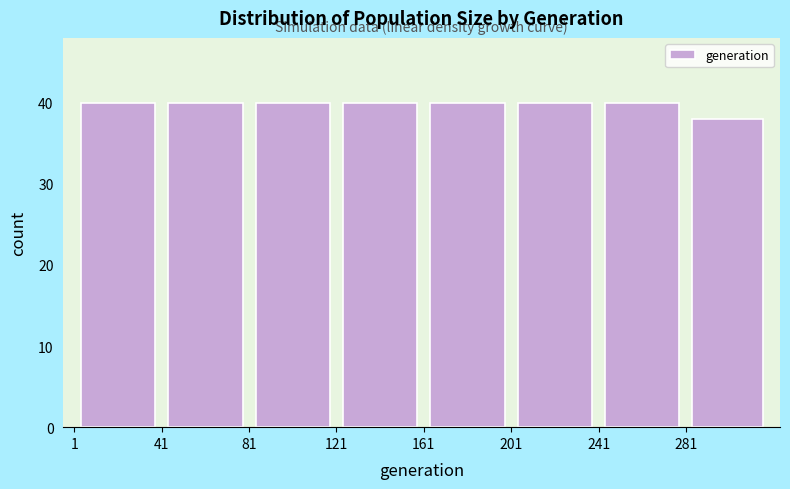

Reading left to right, transcribe this chart: for each bar, give the range it covers on the x-axis and its height. Neither the bar edges nor the heights are printed on the chart, so give them approximately, as read against the axes.

1 to 41: 40
41 to 81: 40
81 to 121: 40
121 to 161: 40
161 to 201: 40
201 to 241: 40
241 to 281: 40
281 to 319: 38